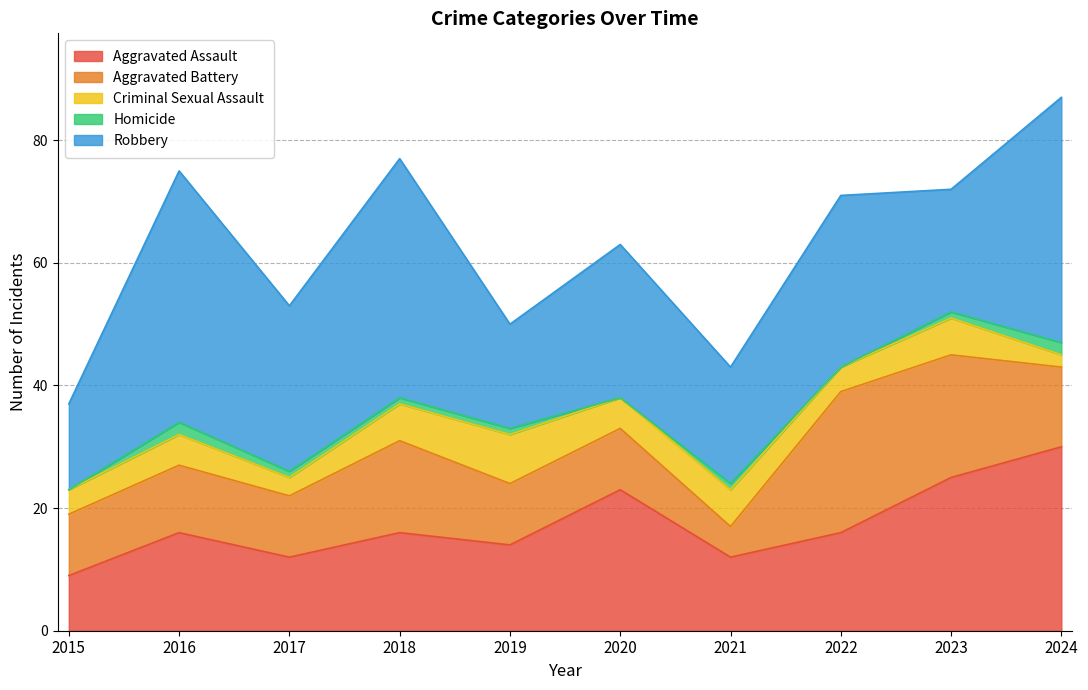

How many data points in Homicide are above 1?

2